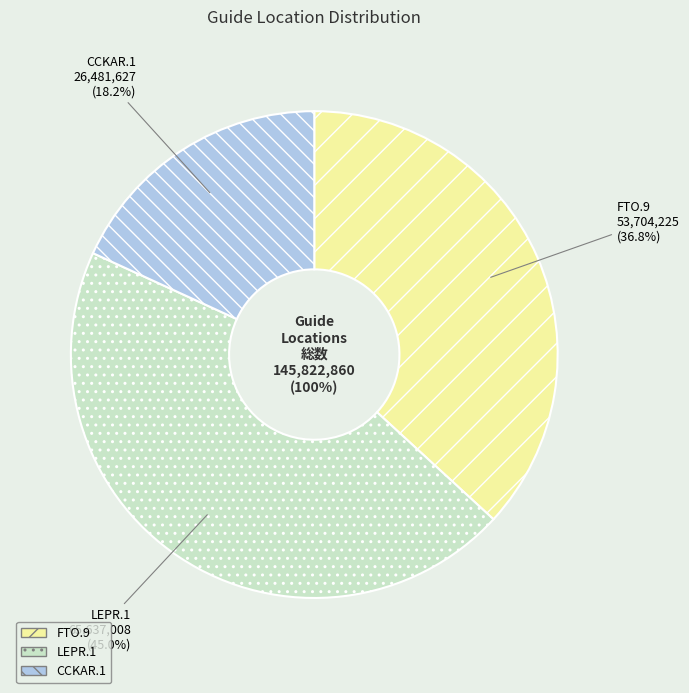

How many segments does this pie chart have?

3